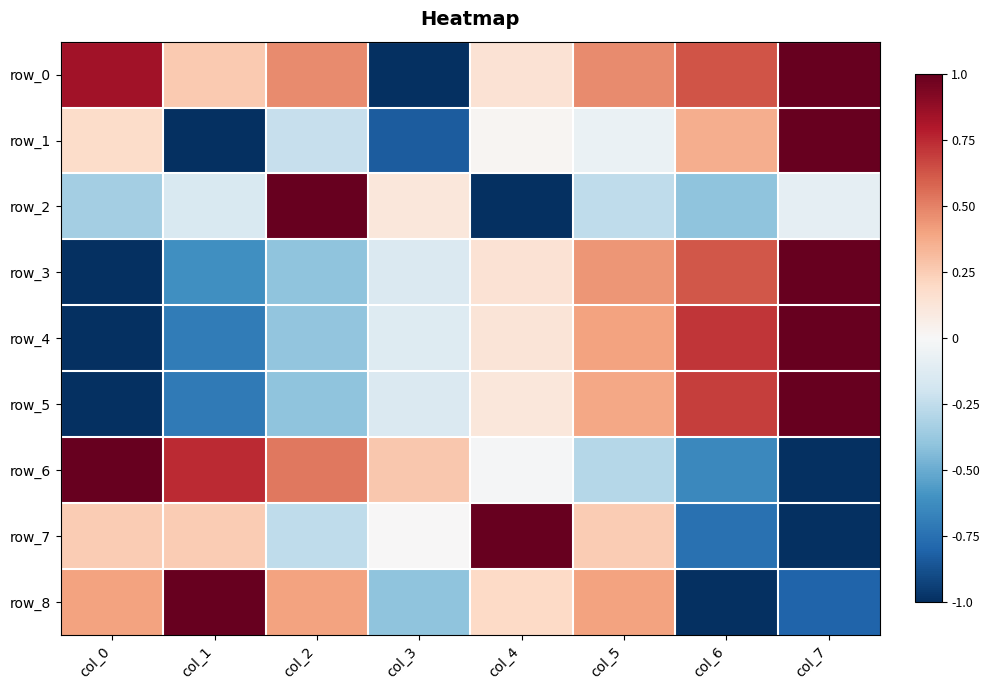

How many data points in row_3 are above 0?

4